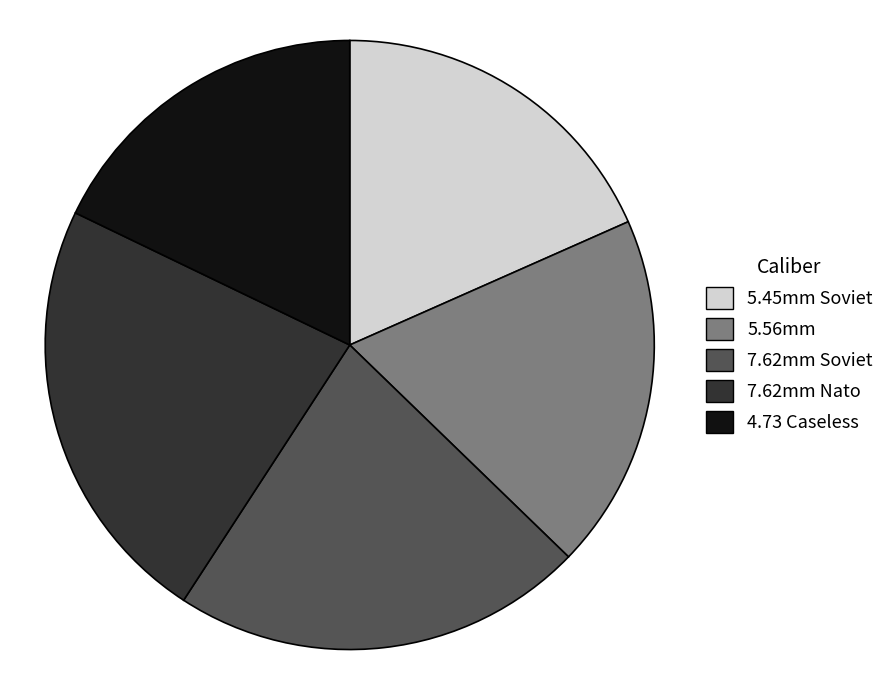

Which slice is the largest?

7.62mm Nato